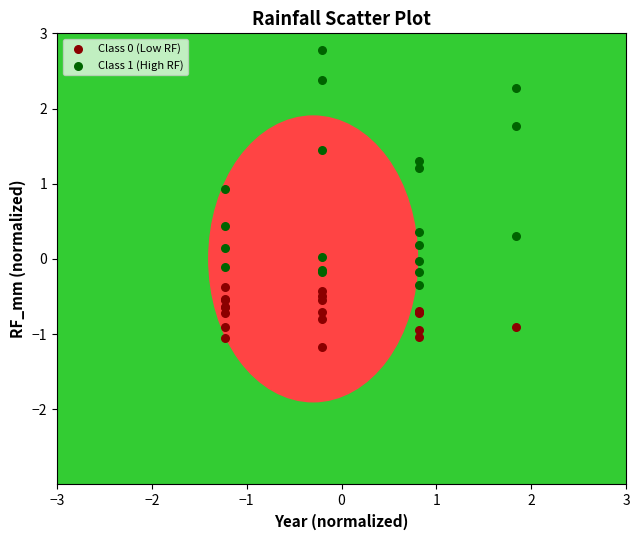

Which series contains the highest Y value?

Class 1 (High RF)